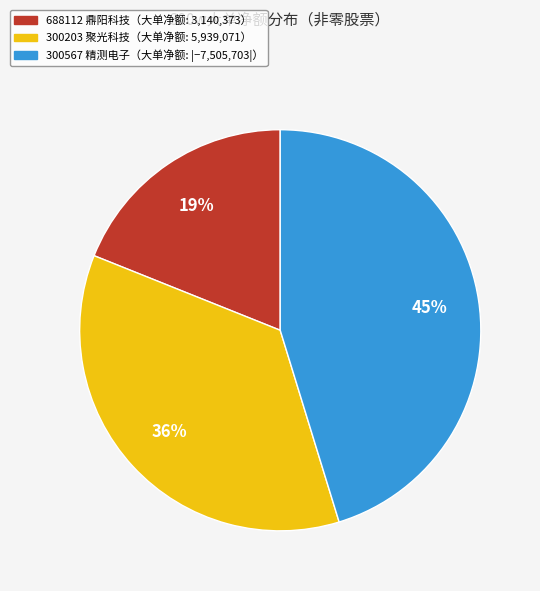

Is it true that 688112 鼎阳科技（大单净额: 3,140,373） is 12% of the pie?

False